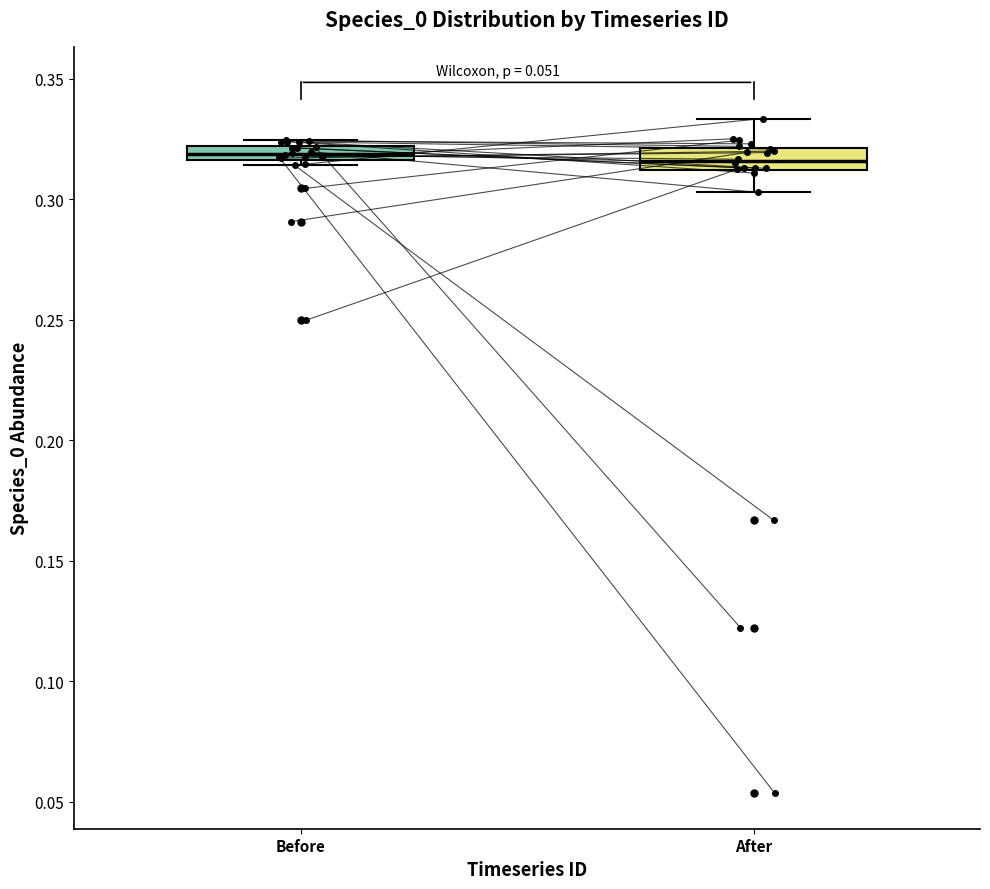

Where is the lower edge of the box for Before on the y-axis? The values are not printed on the chart, so give them approximately, as read against the axis.

0.315